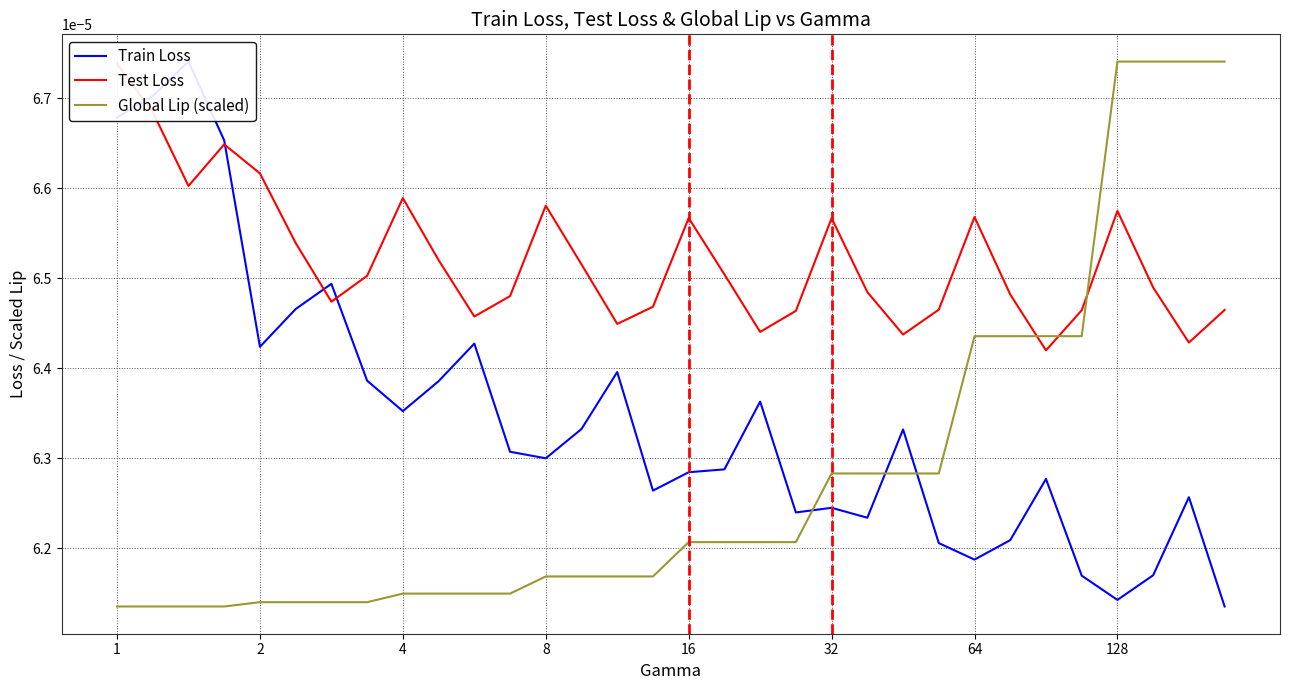

Is the value of Test Loss at 1 greater than the value of Global Lip (scaled) at 22?

Yes